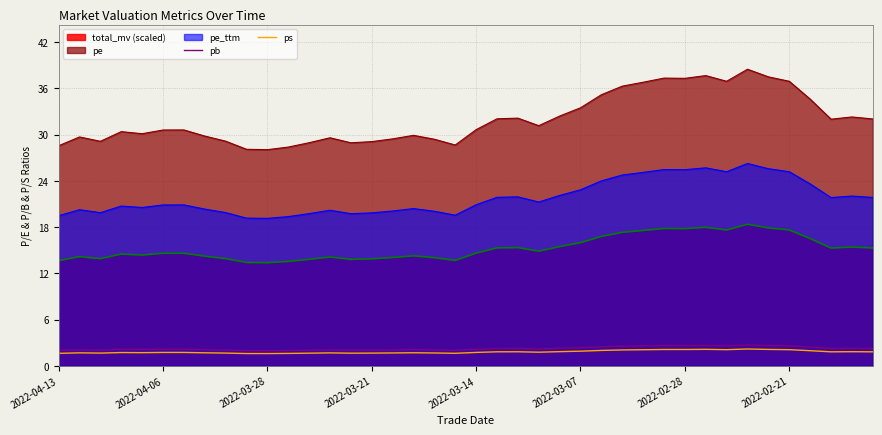

What are all the series names shown in the legend?

total_mv (scaled), pe, pe_ttm, pb, ps